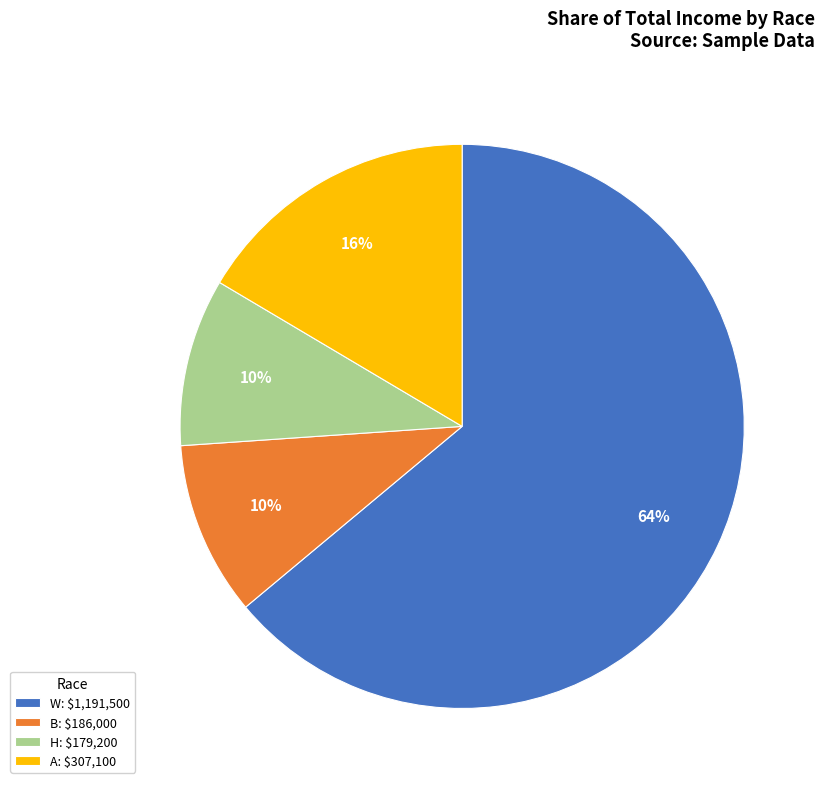

To the nearest percent, what portion does H: $179,200 represent?

10%